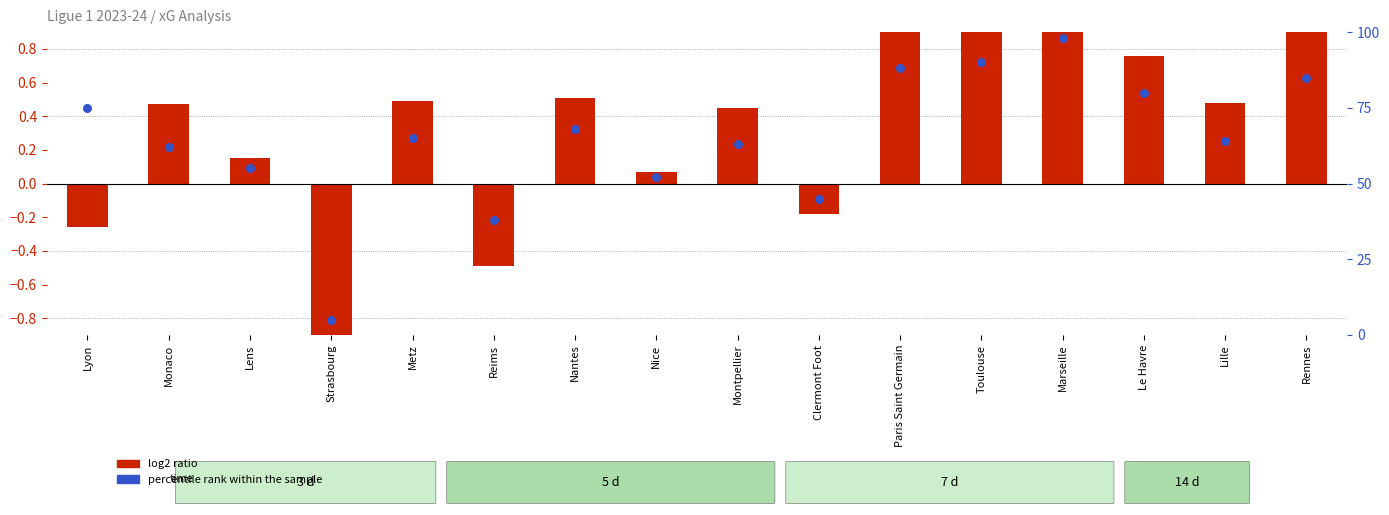

At which category is the sum across all series the highest?

Marseille